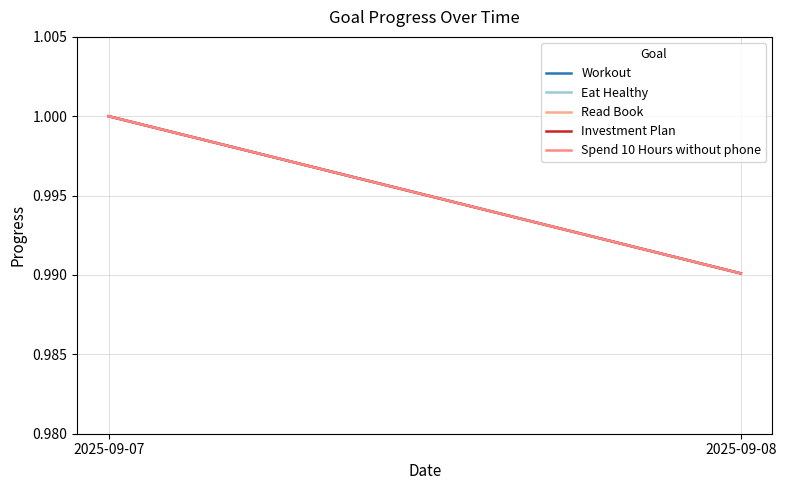

Between 2025-09-07 and 2025-09-08, which series saw the biggest shift?

Workout